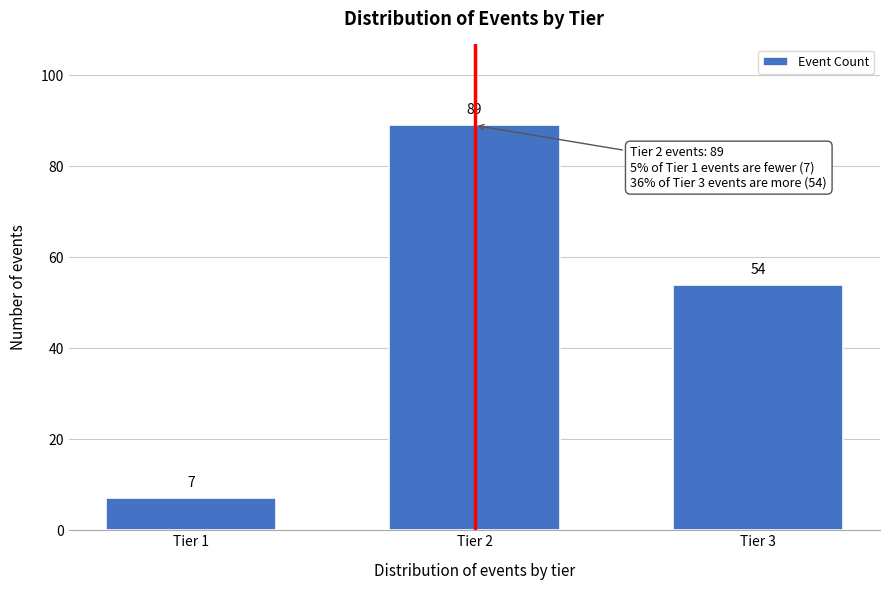

Reading left to right, list all the values displayed in this chart.

Tier 1=7	Tier 2=89	Tier 3=54